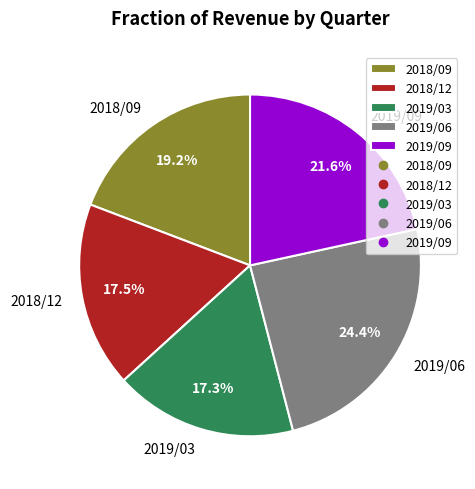

The 2019/03 slice represents 17% of the pie. True or false?

True